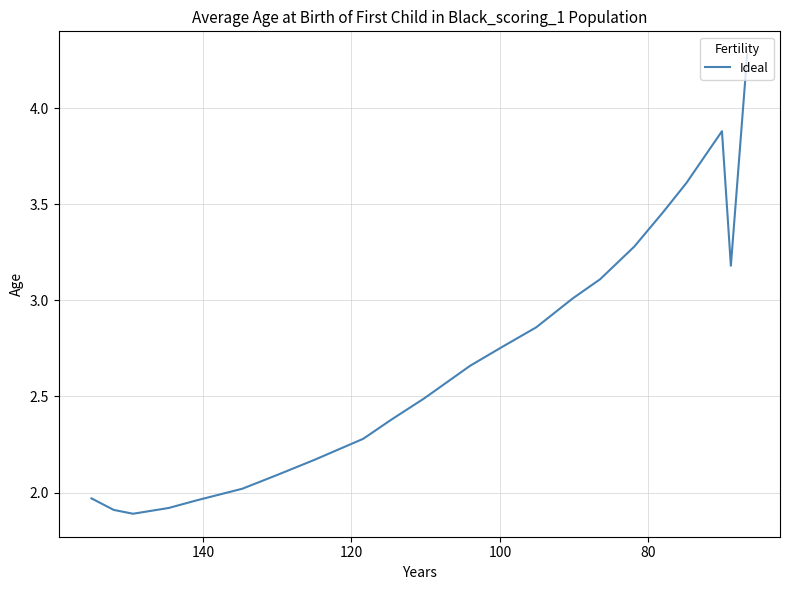

What is the difference between the maximum and minimum values?

2.4